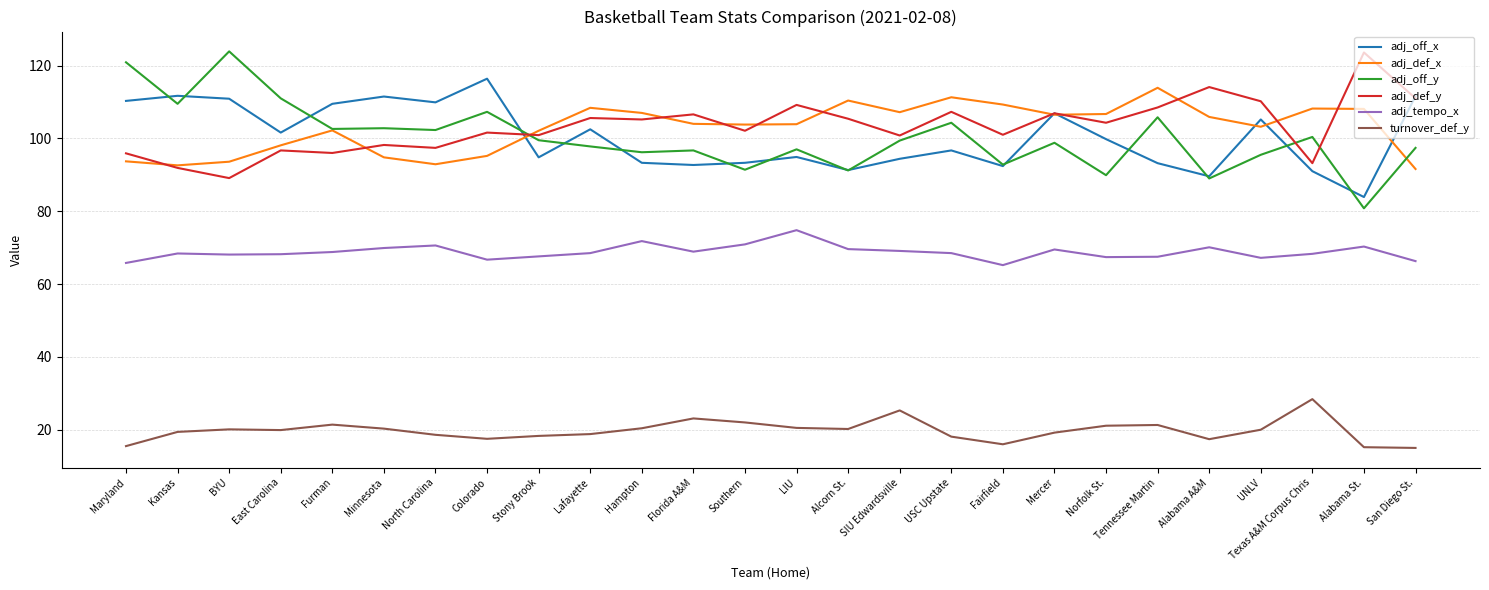

What is the greatest value displayed?

123.9